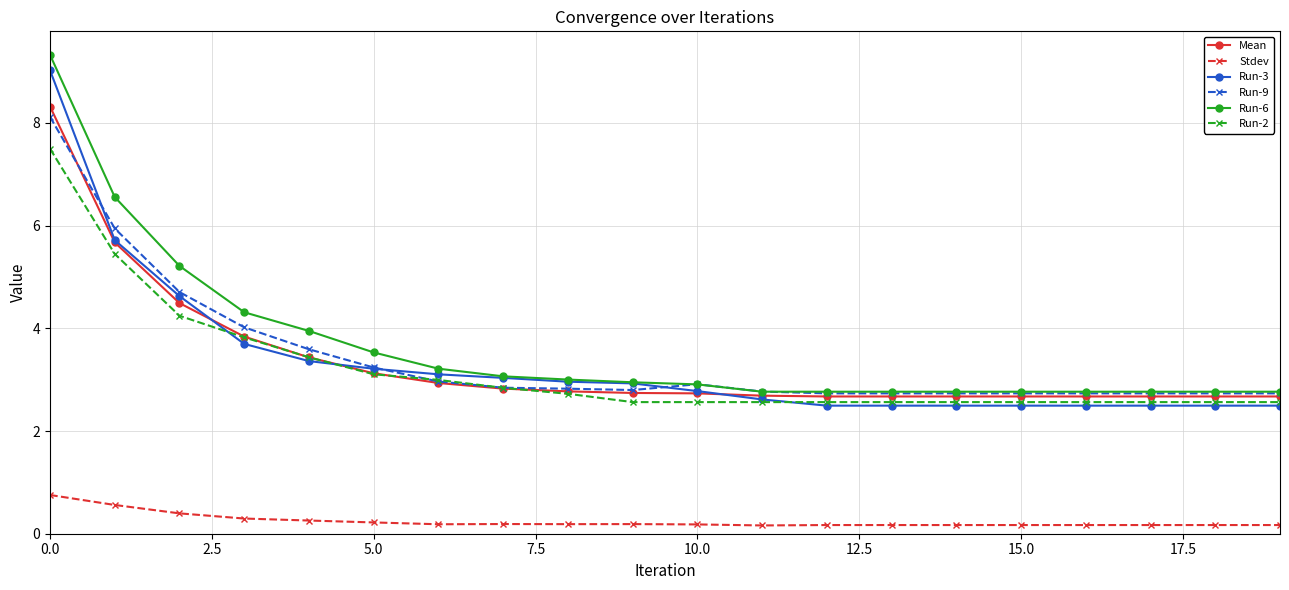

What is the difference between the maximum and second lowest values in the Mean series?

5.6